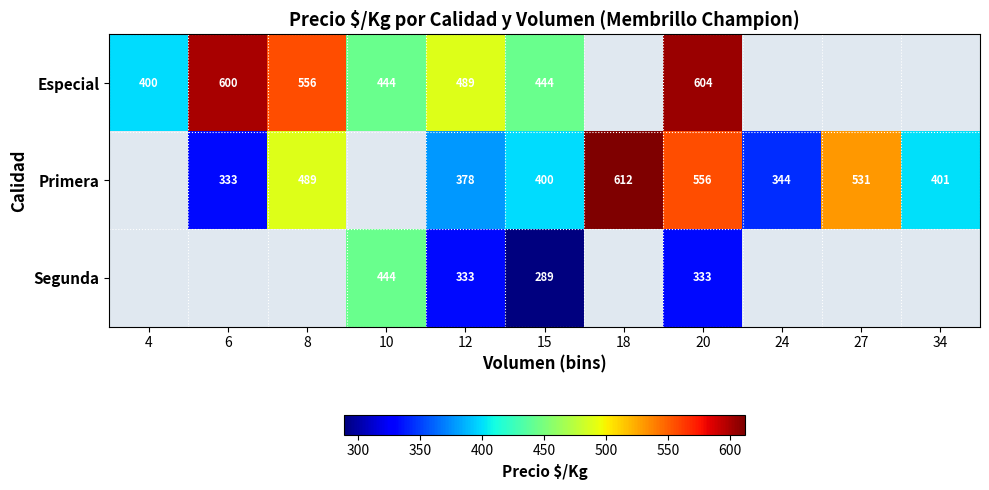

At which category is the sum across all series the highest?

20